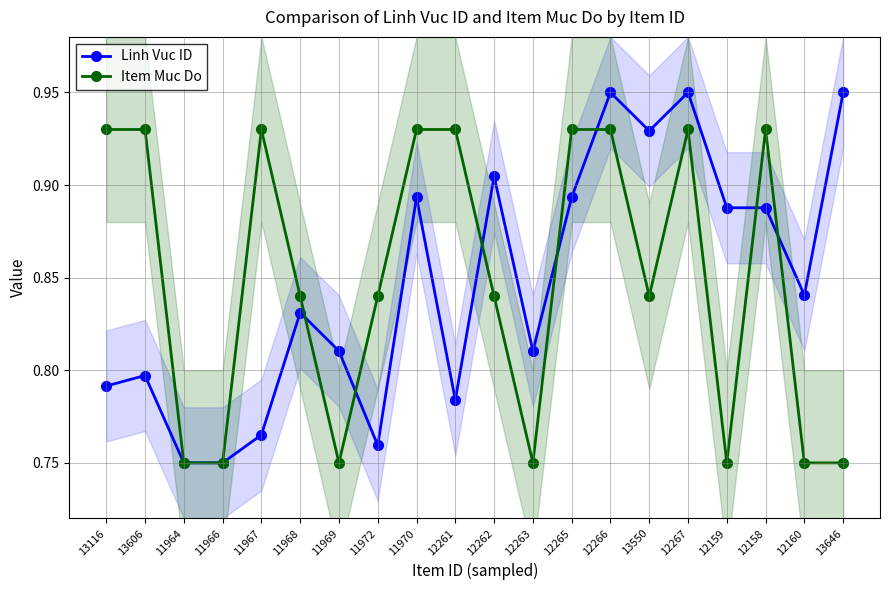

Reading right to left, list all the values displayed in this chart.

Linh Vuc ID: 13646=0.9	12160=0.8	12158=0.9	12159=0.9	12267=0.9	13550=0.9	12266=0.9	12265=0.9	12263=0.8	12262=0.9	12261=0.8	11970=0.9	11972=0.8	11969=0.8	11968=0.8	11967=0.8	11966=0.8	11964=0.8	13606=0.8	13116=0.8
Item Muc Do: 13646=0.8	12160=0.8	12158=0.9	12159=0.8	12267=0.9	13550=0.8	12266=0.9	12265=0.9	12263=0.8	12262=0.8	12261=0.9	11970=0.9	11972=0.8	11969=0.8	11968=0.8	11967=0.9	11966=0.8	11964=0.8	13606=0.9	13116=0.9